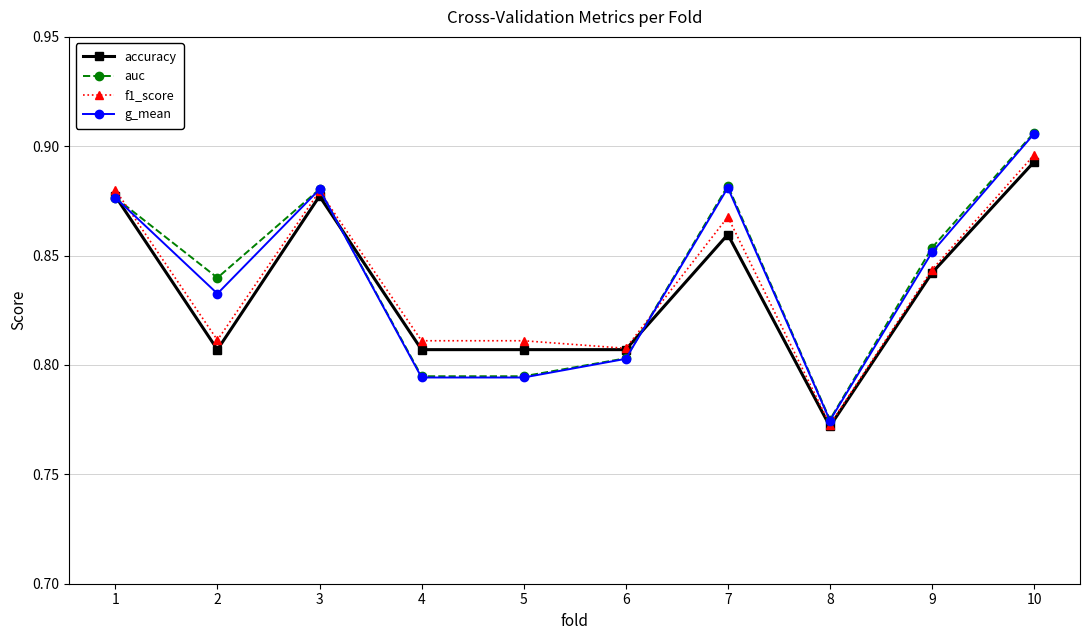

Is the value of g_mean at 2 greater than the value of auc at 6?

Yes